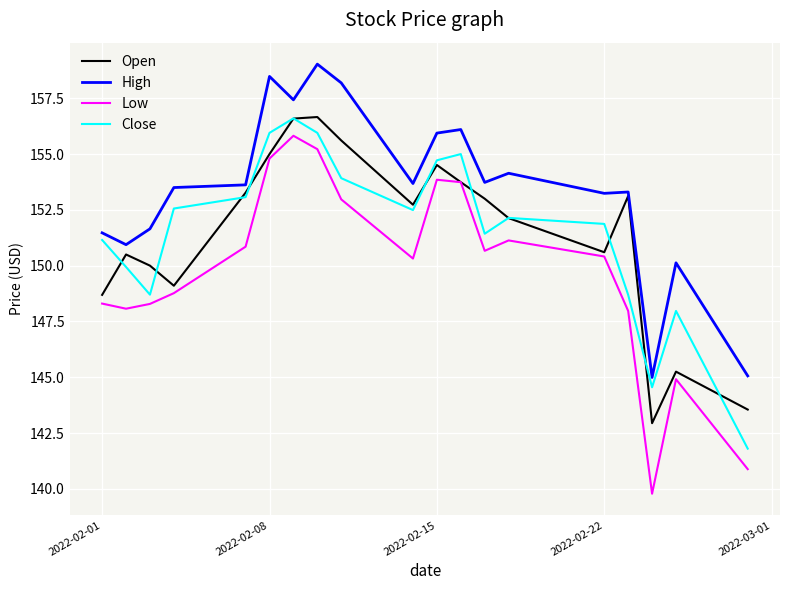

What is the maximum value for Close?

156.6